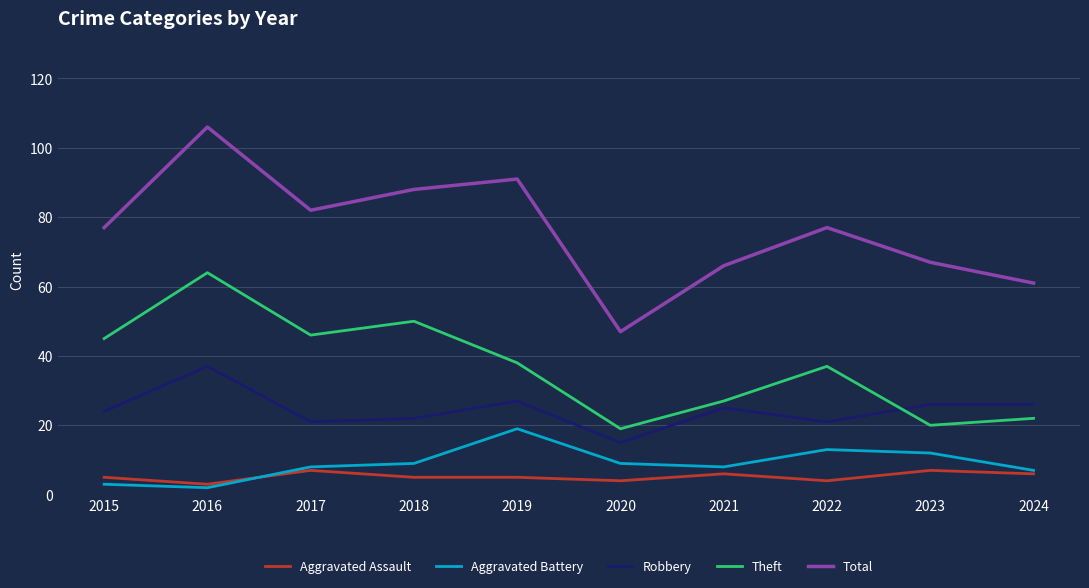

How many interior local valleys does the Theft series have?

3